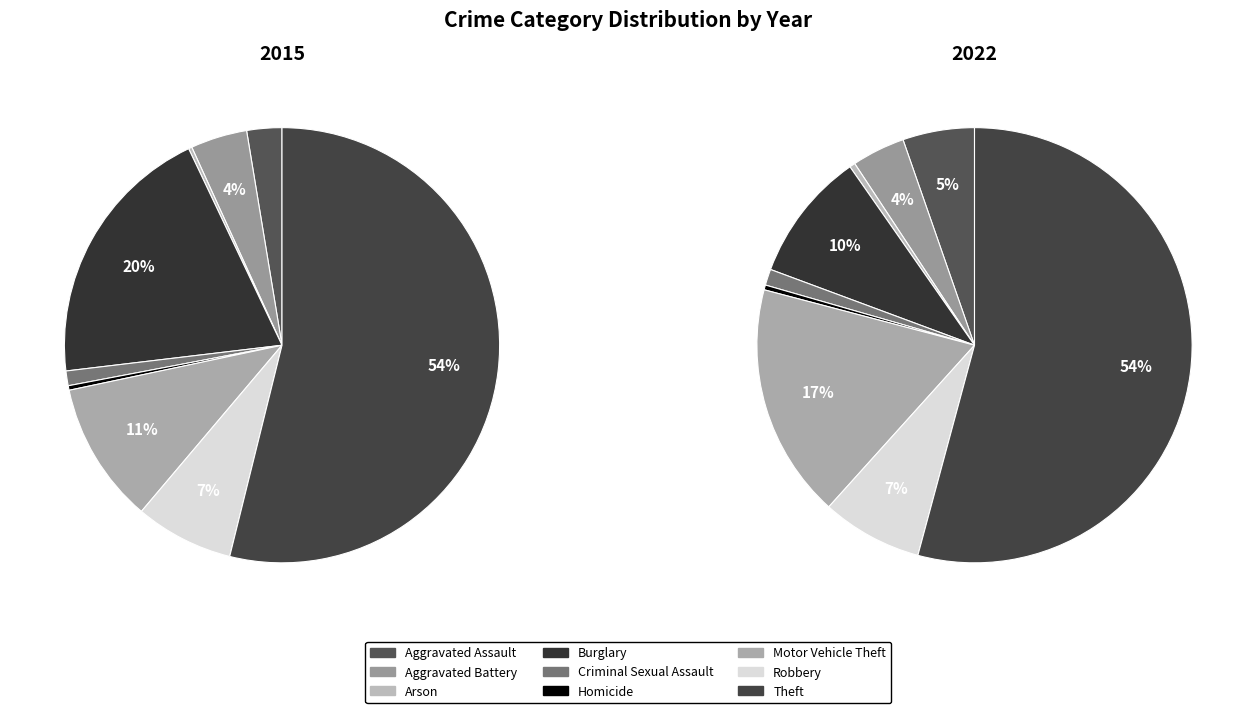

Rank the series by their average value, from lowest to highest.

2015, 2022